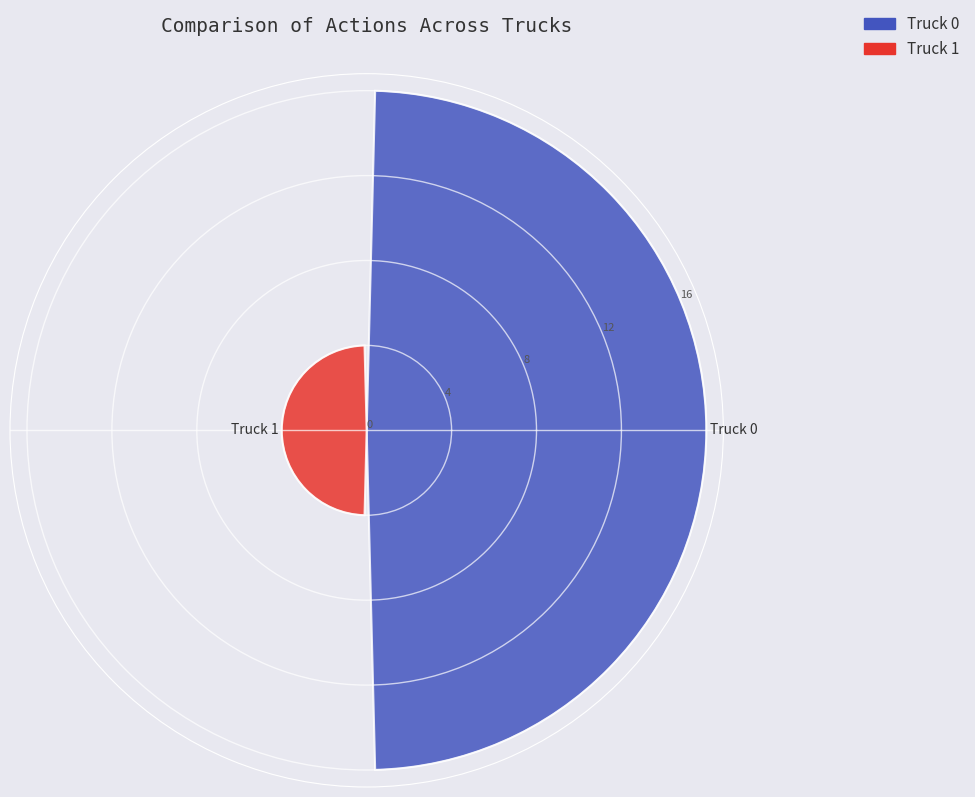

What is the average value?

10